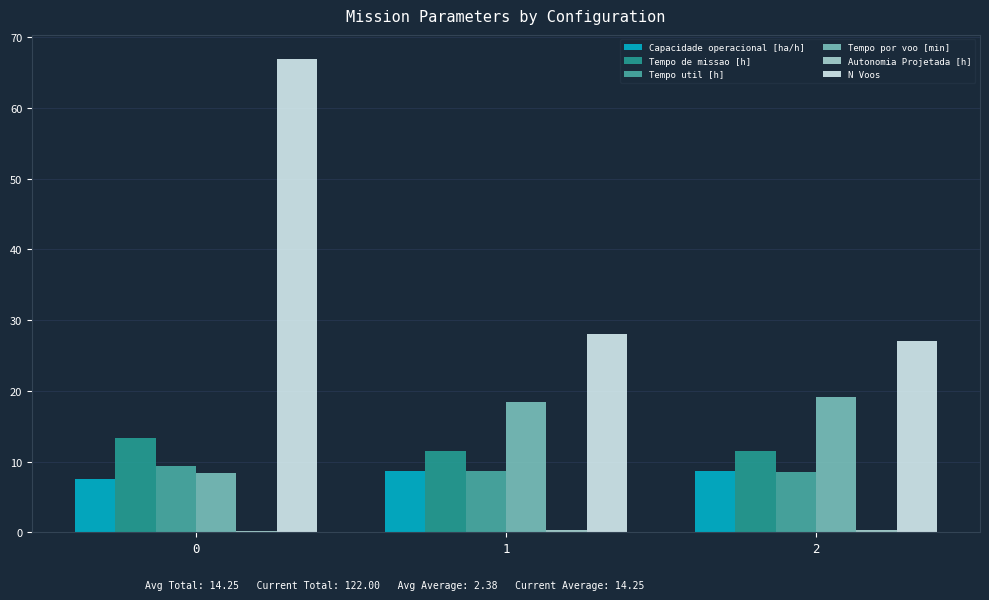

What is the spread (max minus min) of values at 1?

27.7